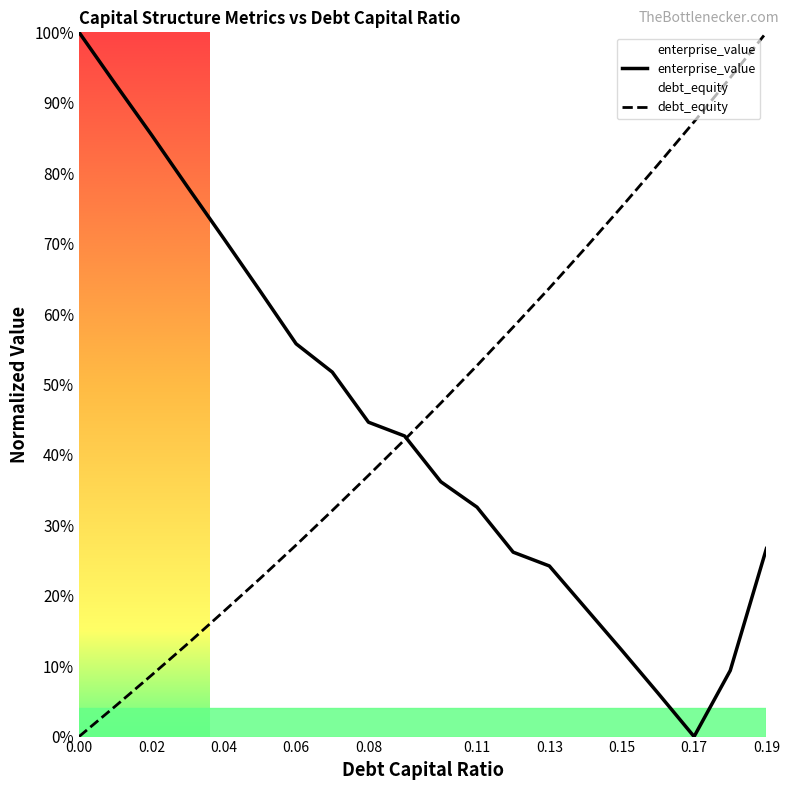

At which label does debt_equity reach its peak?

0.19